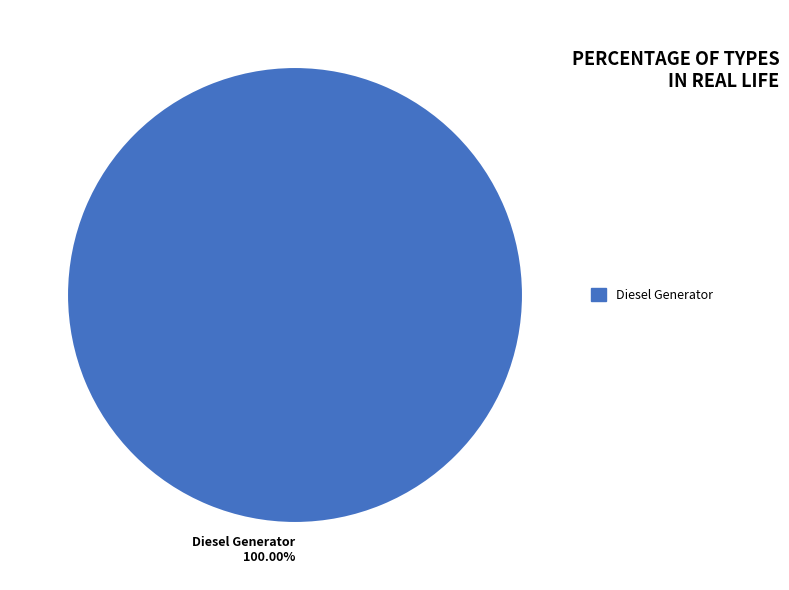

Count the number of slices in the pie.

1